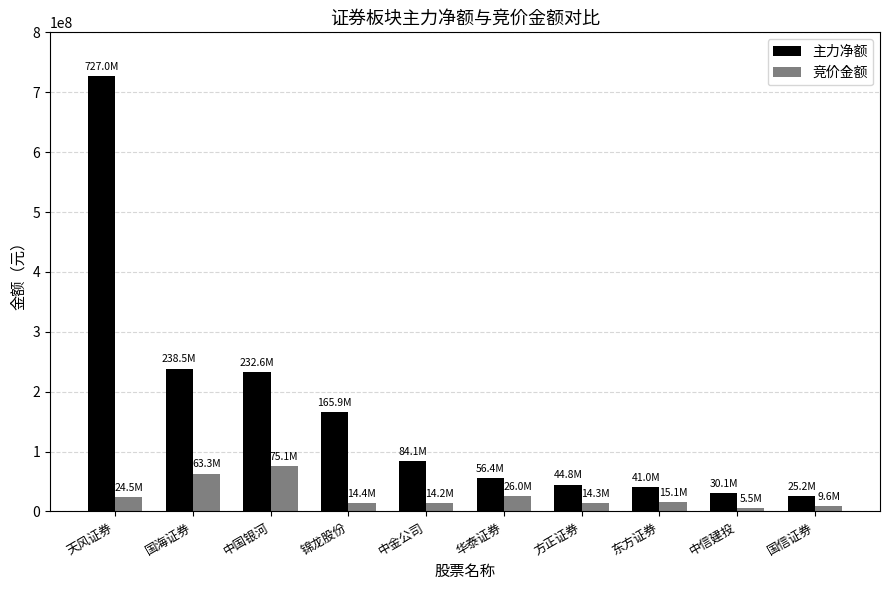

At which category does the chart reach its peak across all series?

天风证券